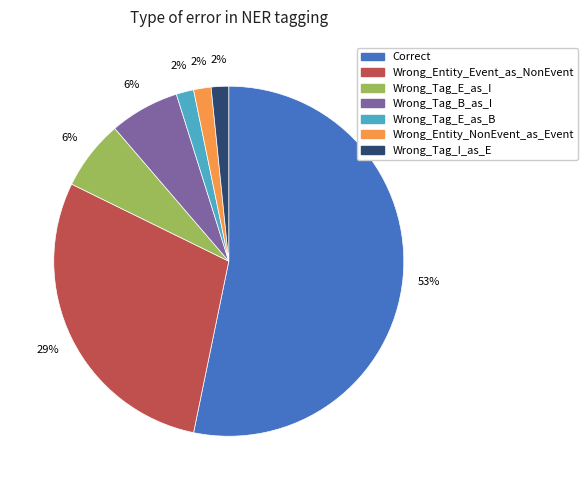

Does any single category account for the majority?

Yes